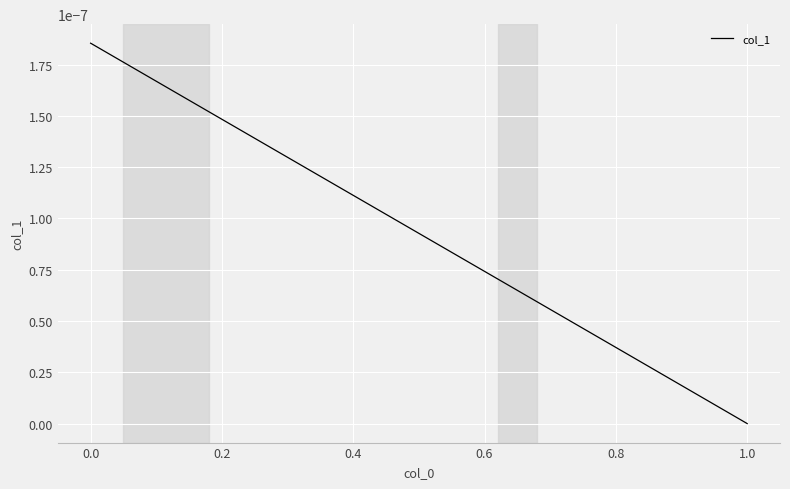

Which label corresponds to the smallest value in the chart?

1.0